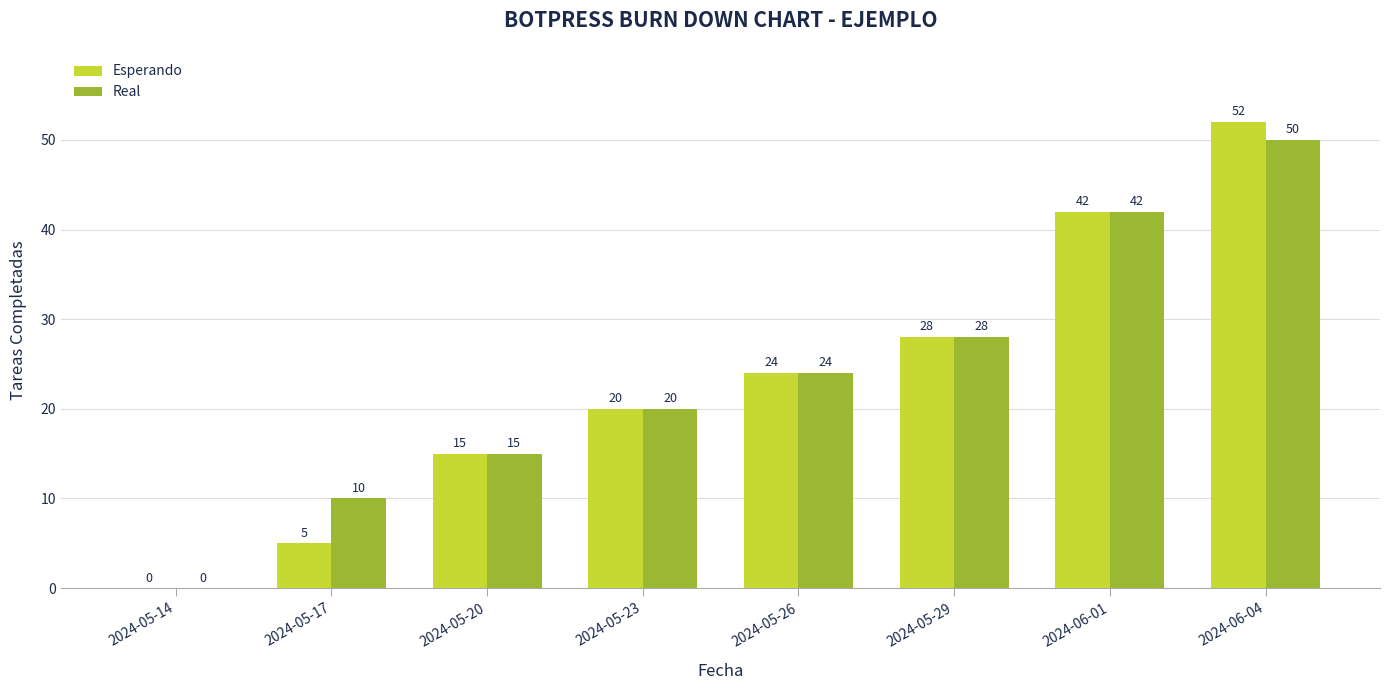

What is the greatest value displayed?

52